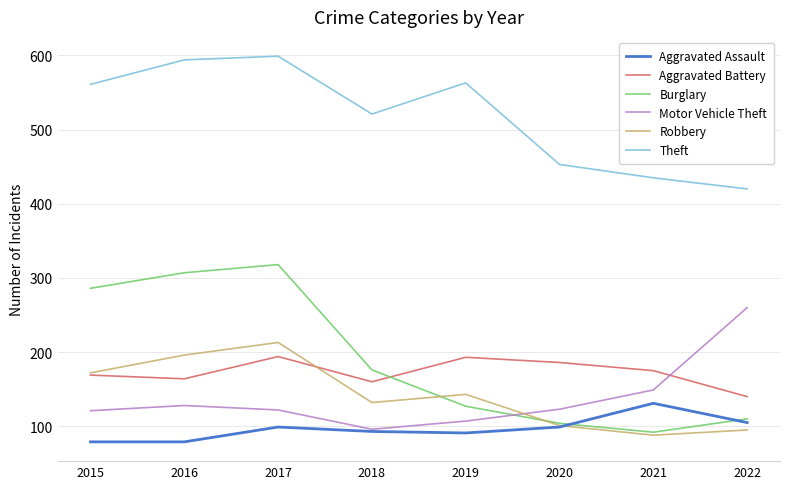

What is the sum of the Aggravated Battery values at 2022 and 2015?

309